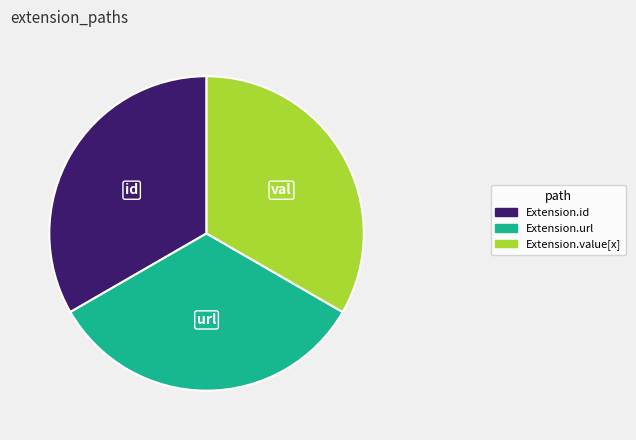

What is the ratio of the value at Extension.id to the value at Extension.url?

1.0